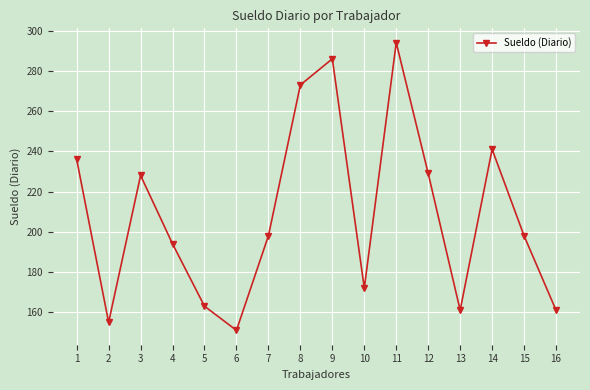

What is the value of the 13th point from the left?

161